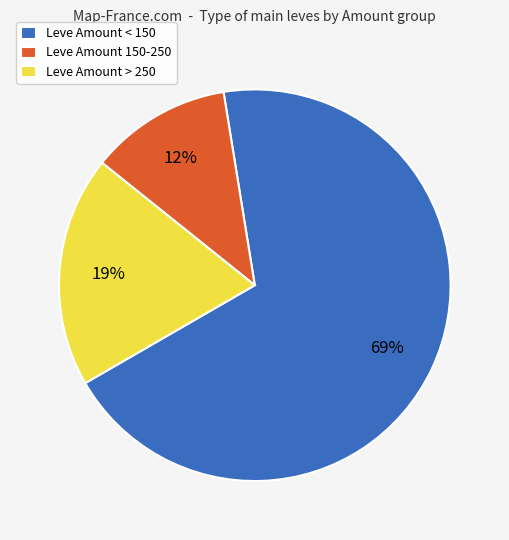

How many segments does this pie chart have?

3